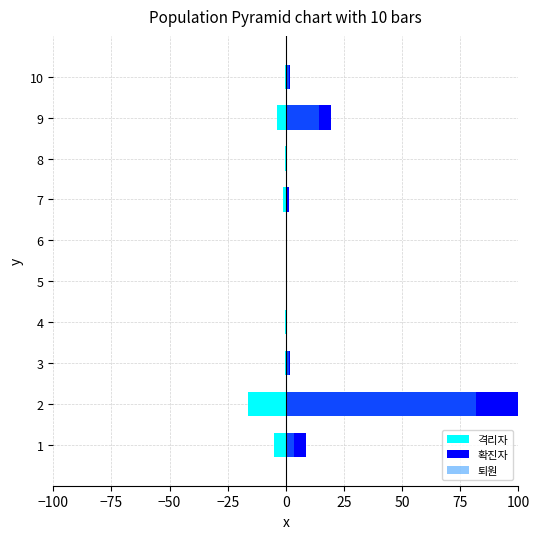

Is the value of 격리자 at 5 greater than the value of 확진자 at 7?

No